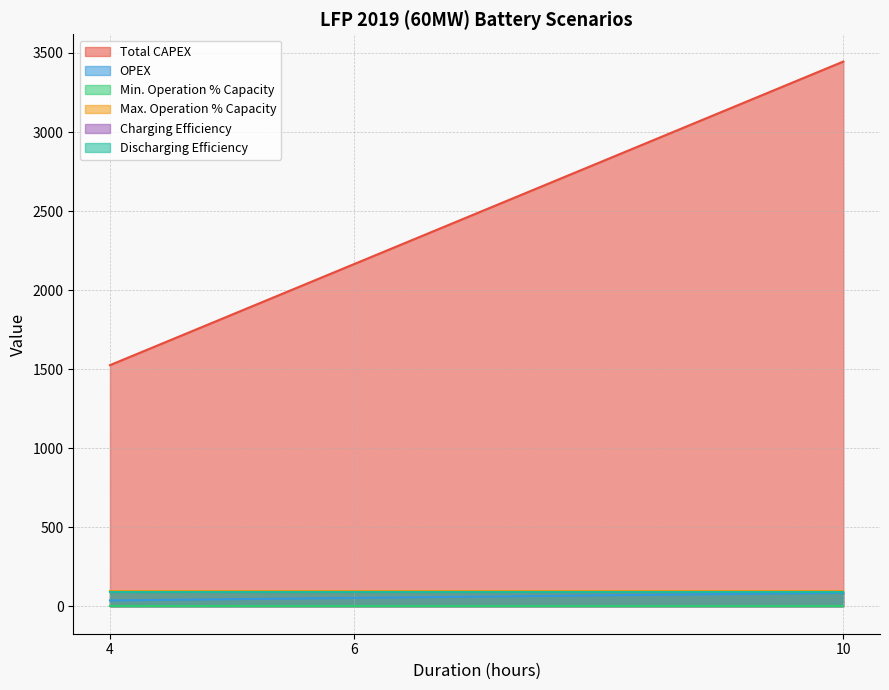

How many data points in OPEX are less than 54?

1